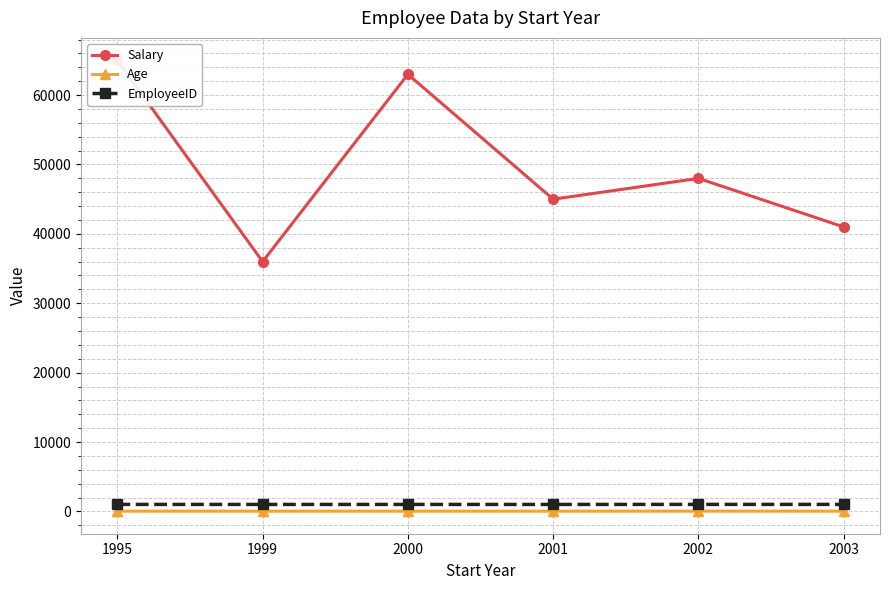

Read the EmployeeID value at 2000.

1003